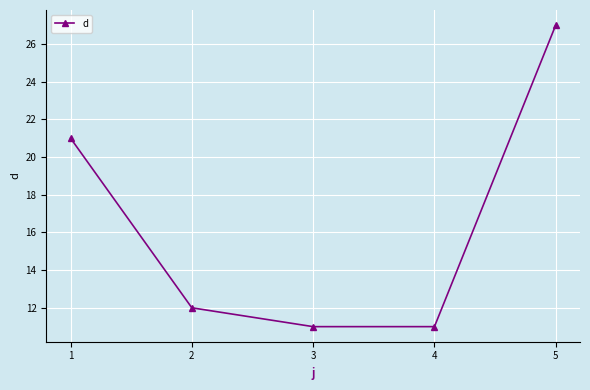

How many categories are shown in the chart?

5